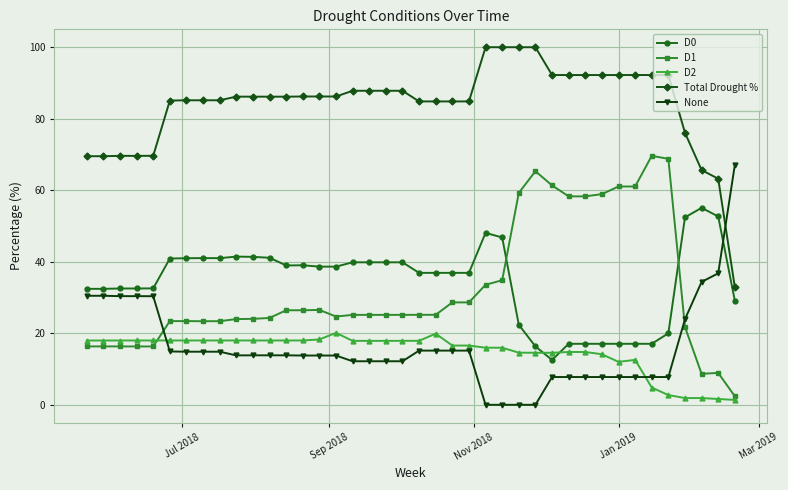

True or false: Total Drought % and D0 cross at least once.

False